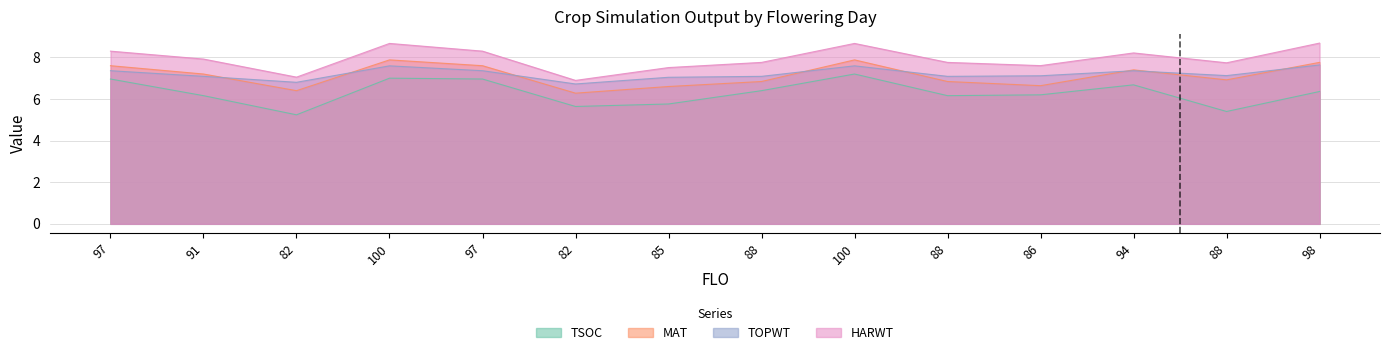

What is the value of the HARWT point at the 9th from the left?

8.7